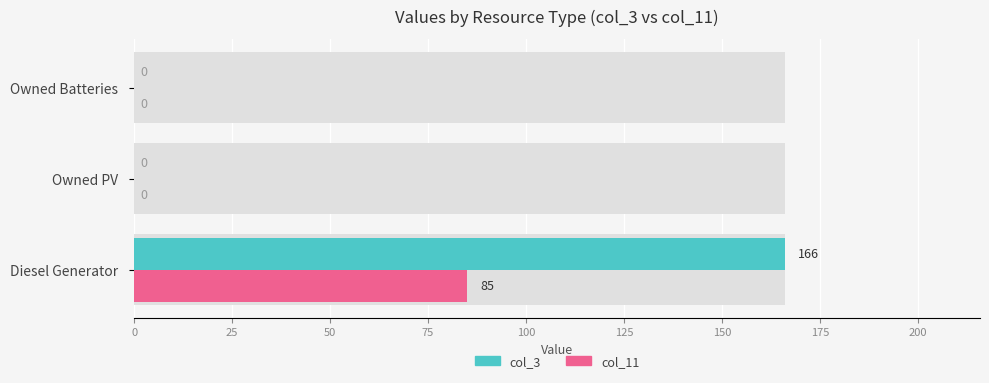

How many groups of bars are there?

3